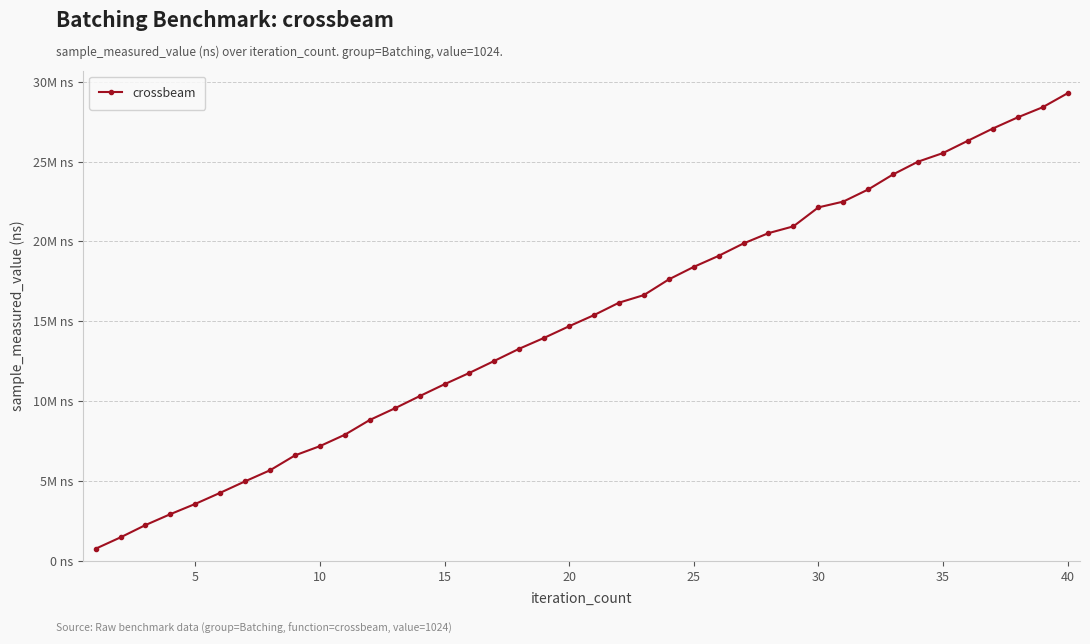

What is the value of the 5th point from the left?

3571075